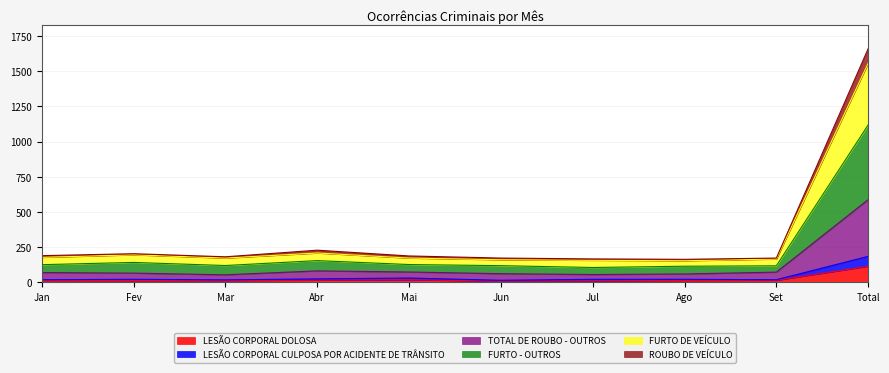

Where is the first local minimum for ROUBO DE VEÍCULO?

Mar